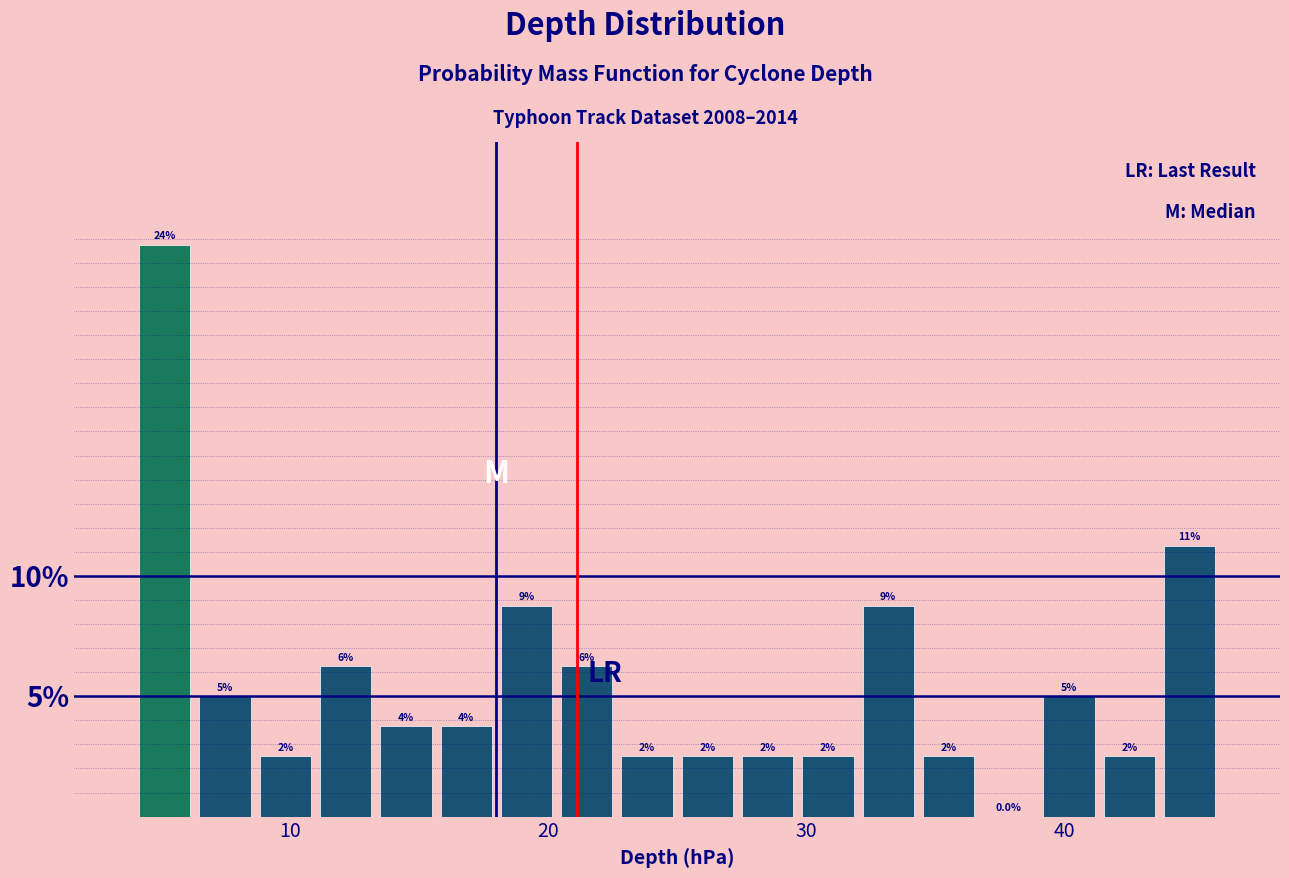

Read against the x-axis, roughly where is the centre of the tallest bar?

5